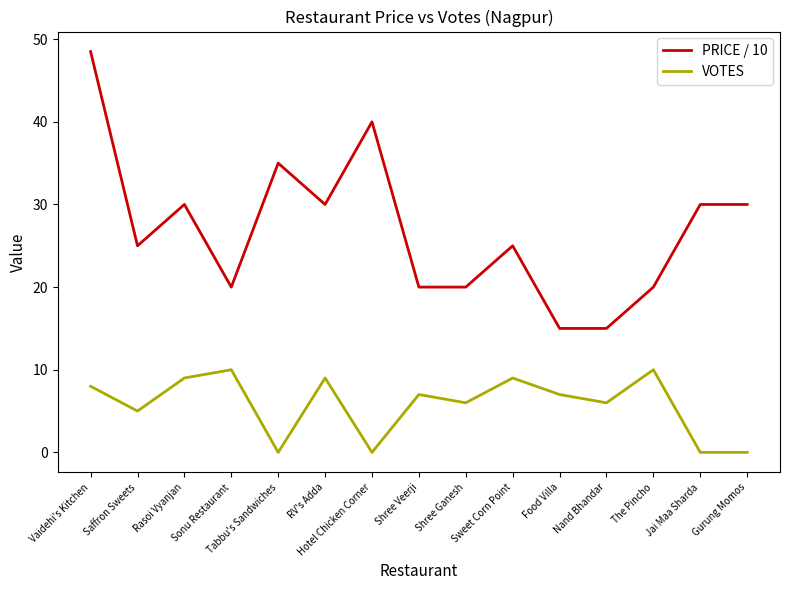

Count the VOTES values in the range 0 to 9.

13